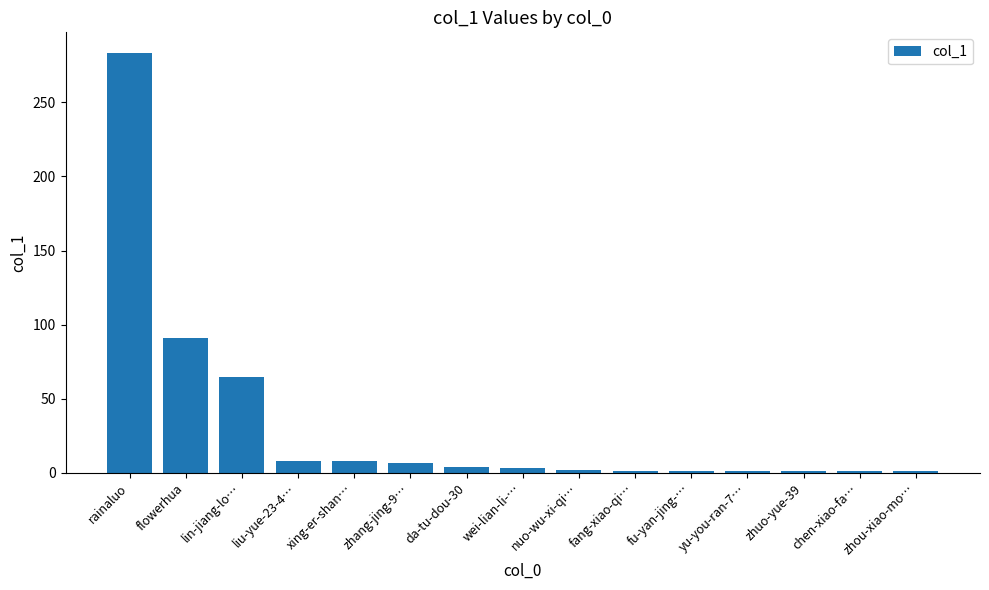

What is the label of the 4th bar from the right?

yu-you-ran-7…